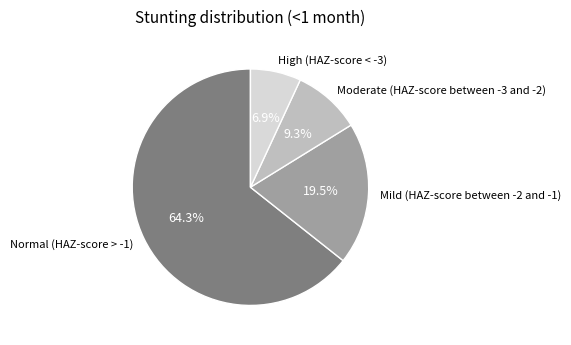

Rank the categories by value from lowest to highest.

High (HAZ-score < -3), Moderate (HAZ-score between -3 and -2), Mild (HAZ-score between -2 and -1), Normal (HAZ-score > -1)